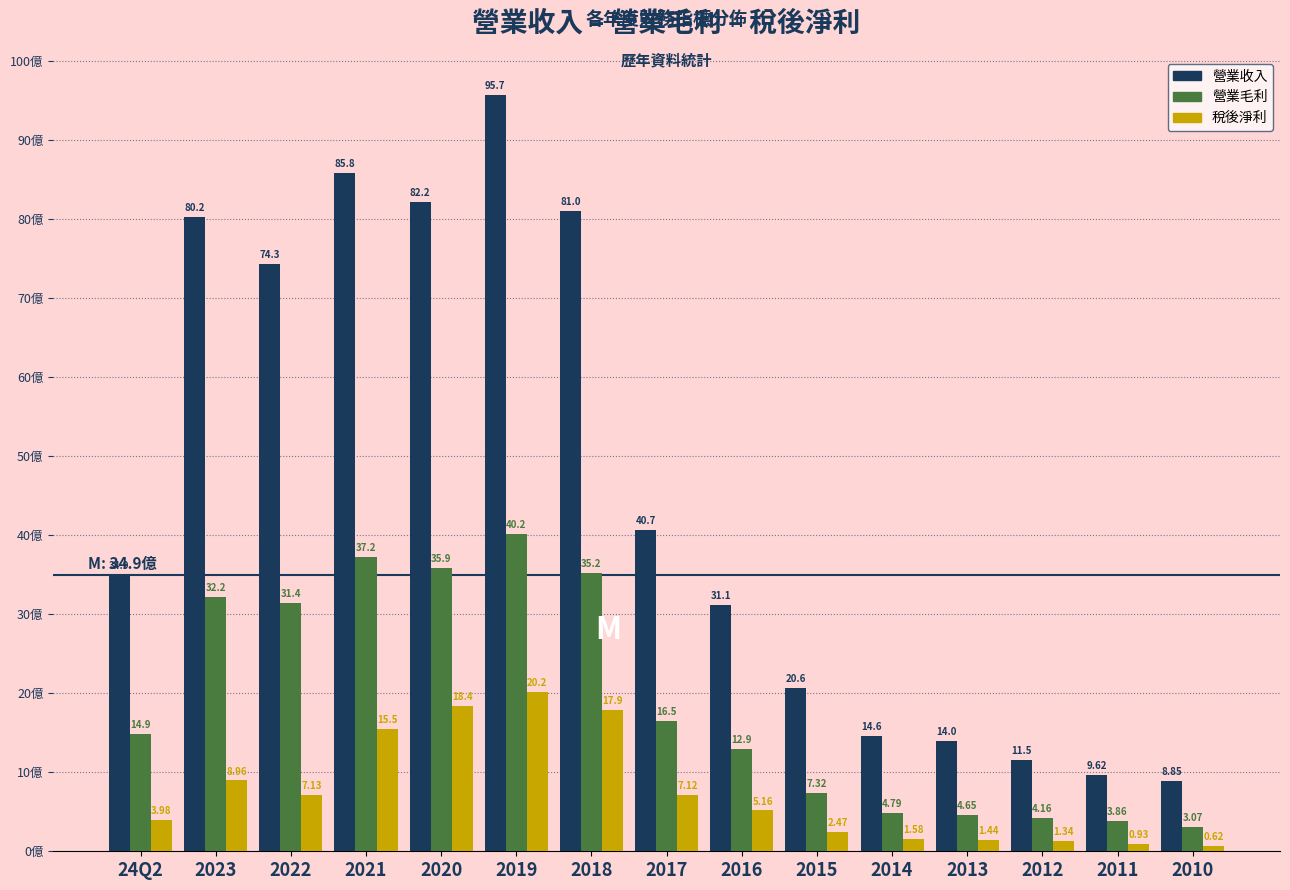

Rank the series at 2022 from highest to lowest value.

營業收入, 營業毛利, 稅後淨利